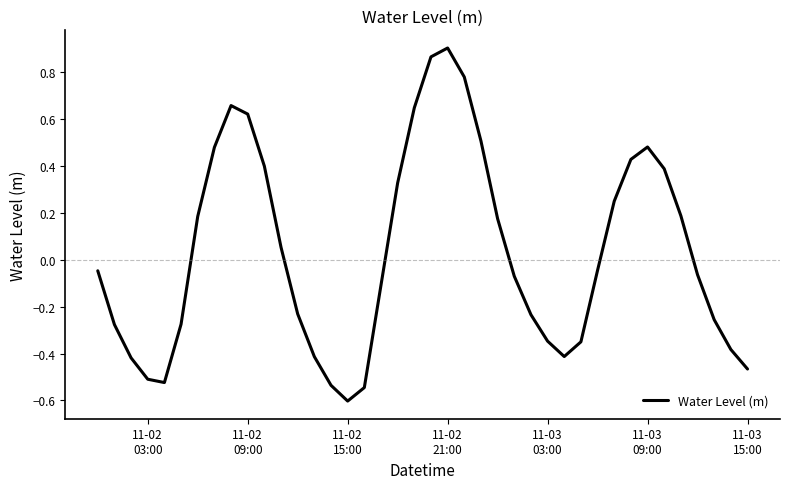

What is the minimum value shown in the chart?

-0.6